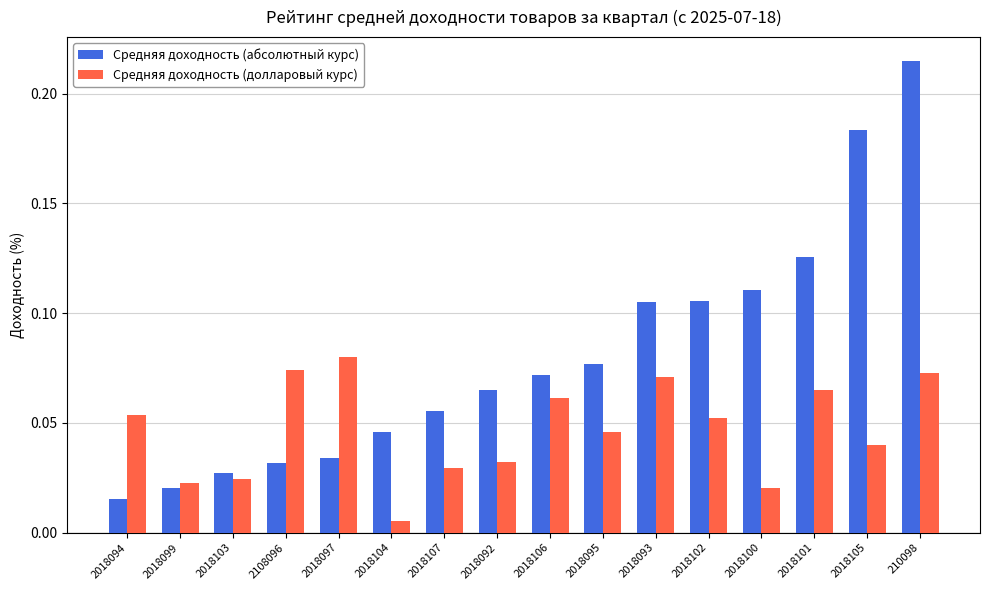

What is the label of the 8th bar from the right?

2018106